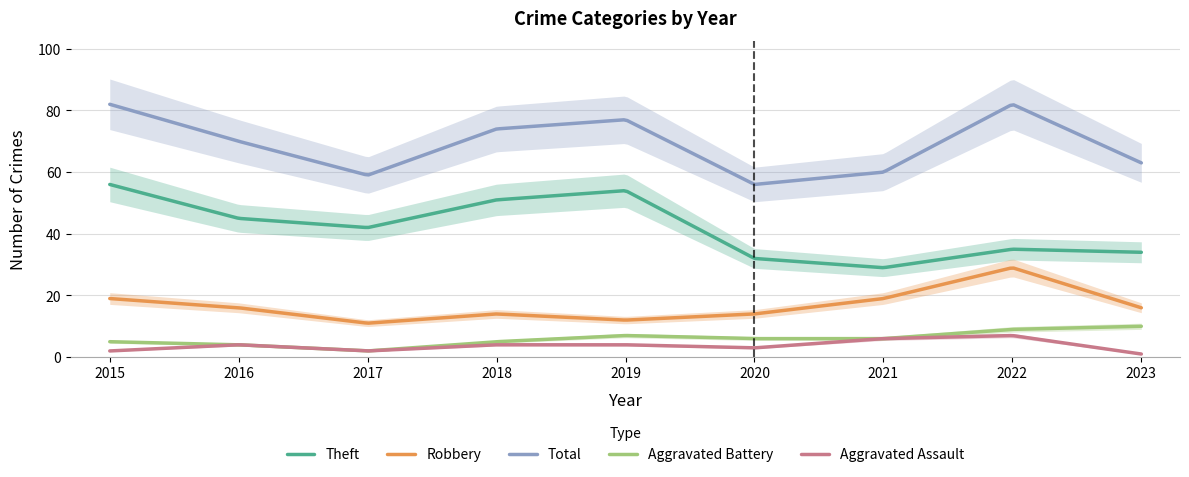

At how many categories does at least one series exceed 1?

9